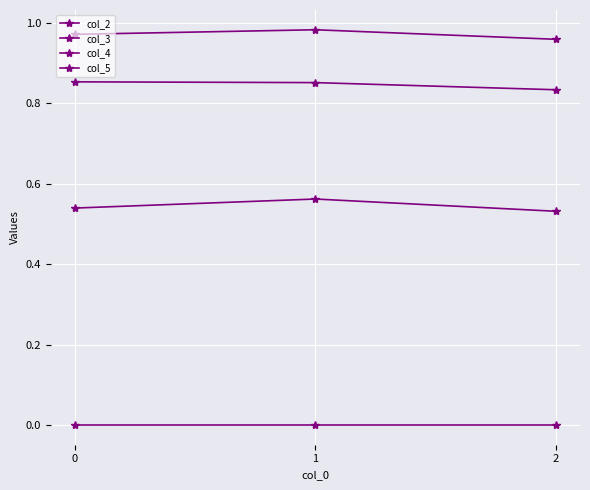

At 0, list the series in order from smallest to largest.

col_5, col_3, col_4, col_2